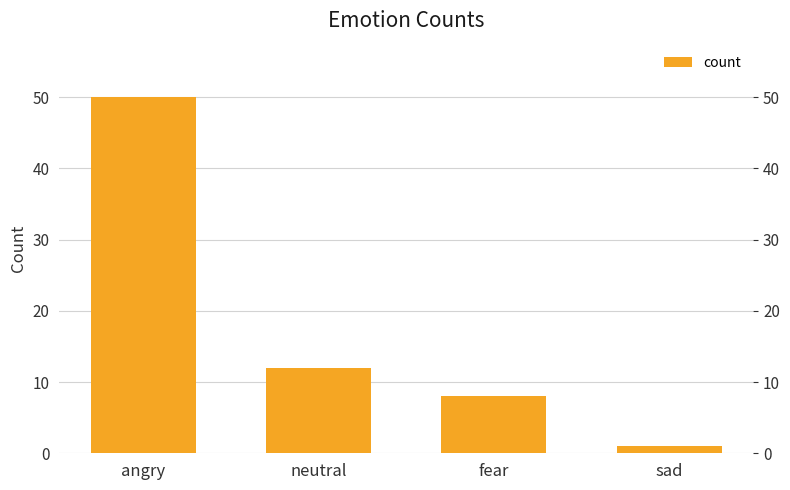

Which category has the lowest value across all series?

sad